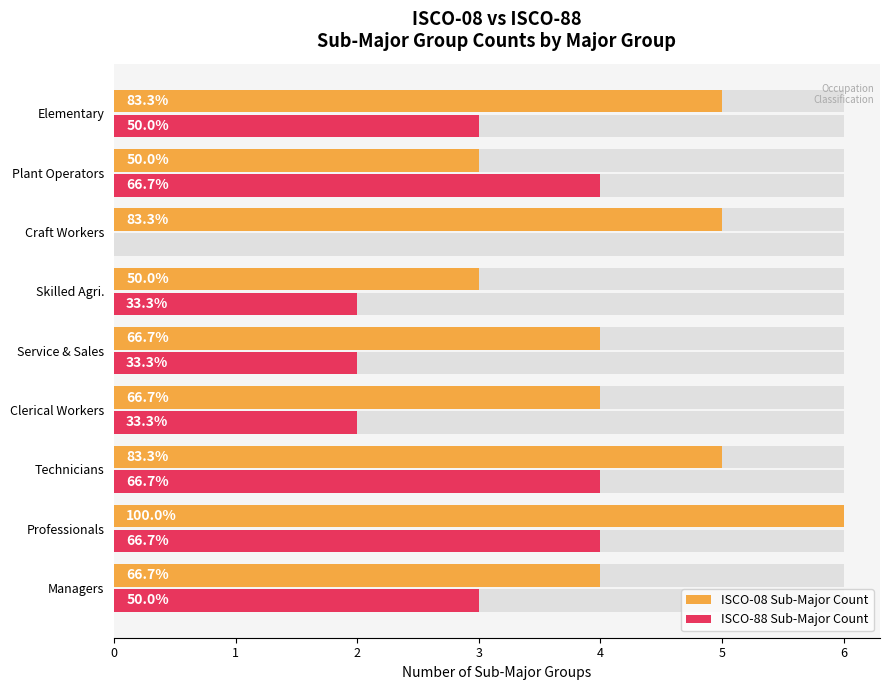

How many distinct data groups are displayed?

2